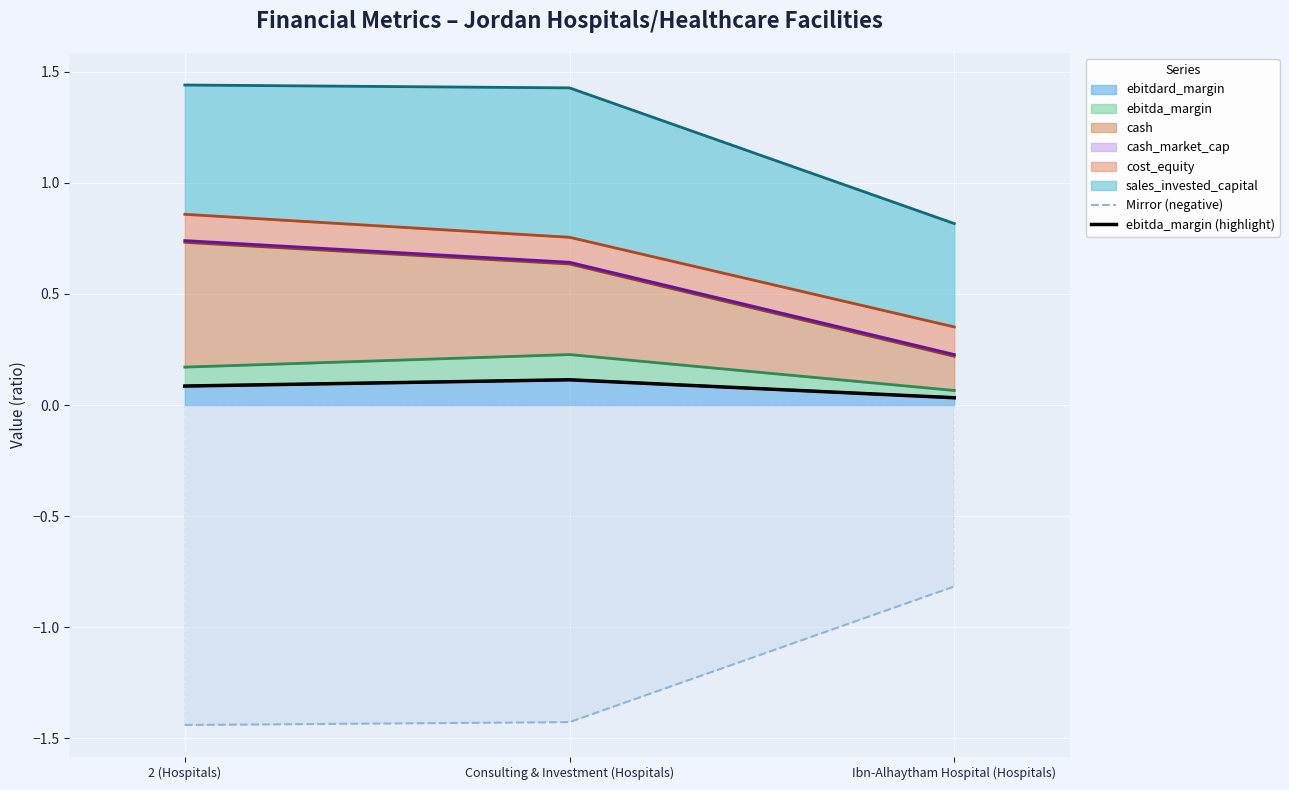

Which series has the widest spread of values?

Mirror (negative)